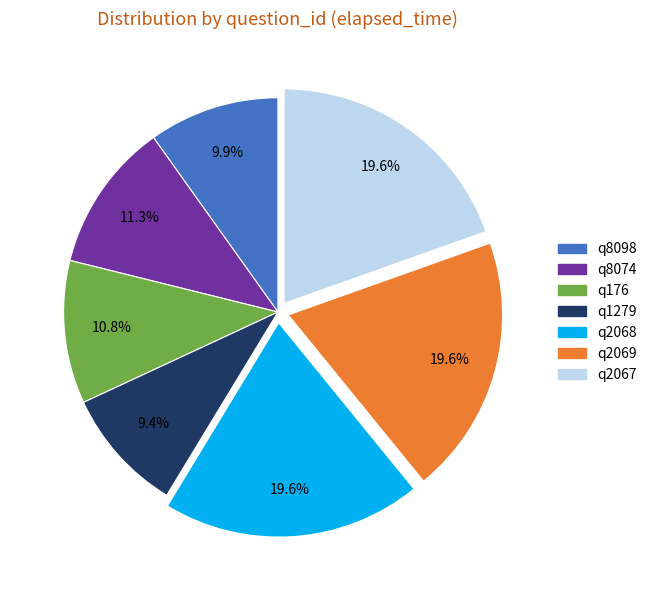

To the nearest percent, what is the difference between the largest and smallest slice percentages?

10%